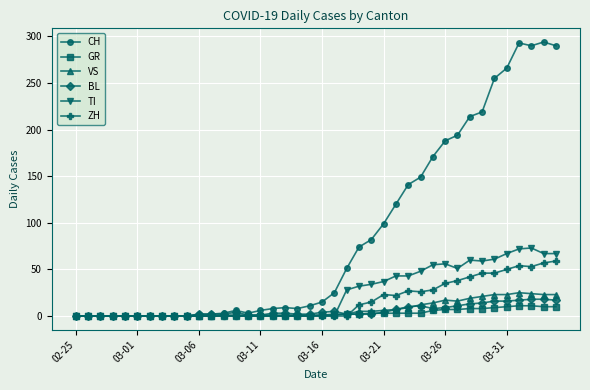

True or false: VS has more than 0 points higher than both neighbors.

True